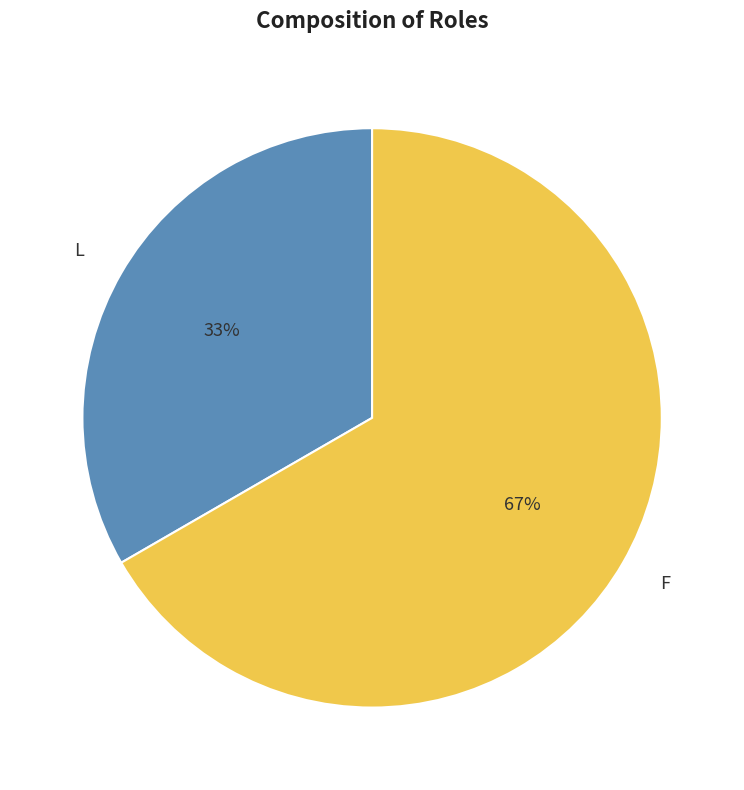

True or false: F accounts for 67% of the total.

True